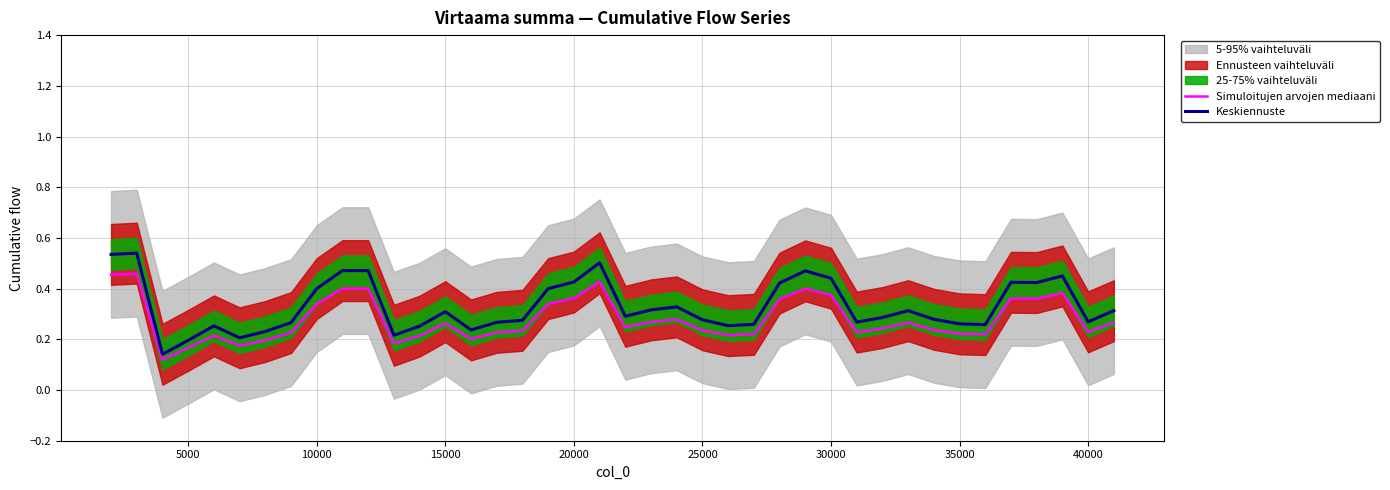

What is the average value of the Simuloitujen arvojen mediaani series?

0.3